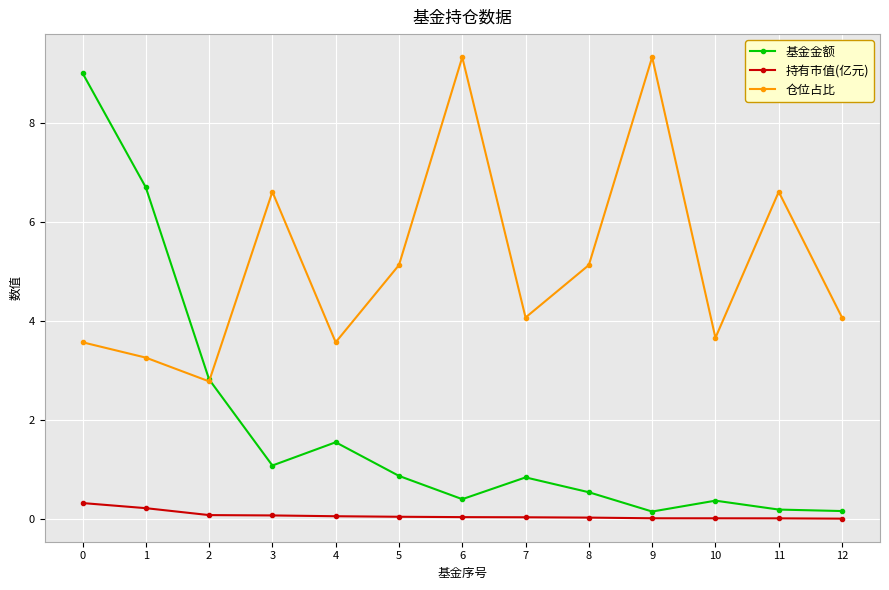

True or false: 仓位占比 has more than 0 interior local peaks.

True